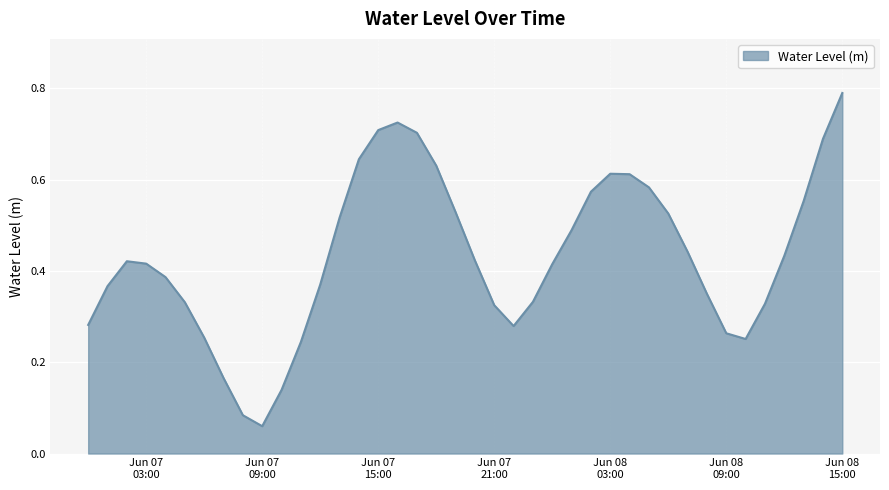

How many lines are shown in the chart?

1